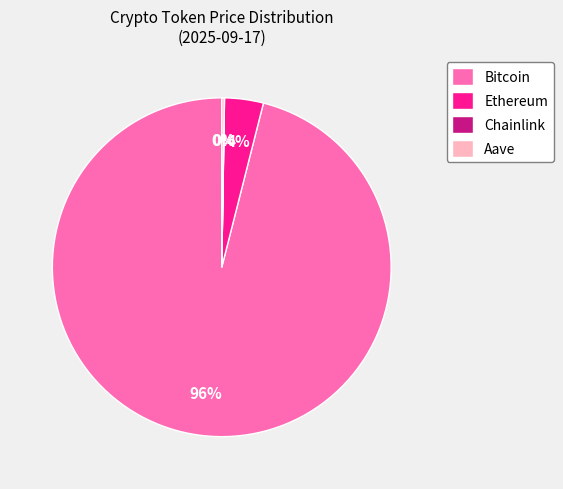

Is there any slice that represents more than half of the pie?

Yes